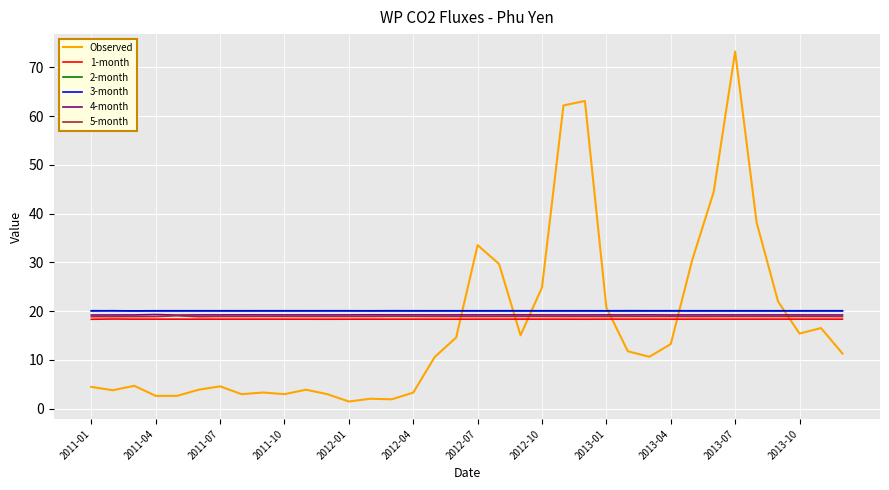

Which series has the largest range (max minus min)?

Observed